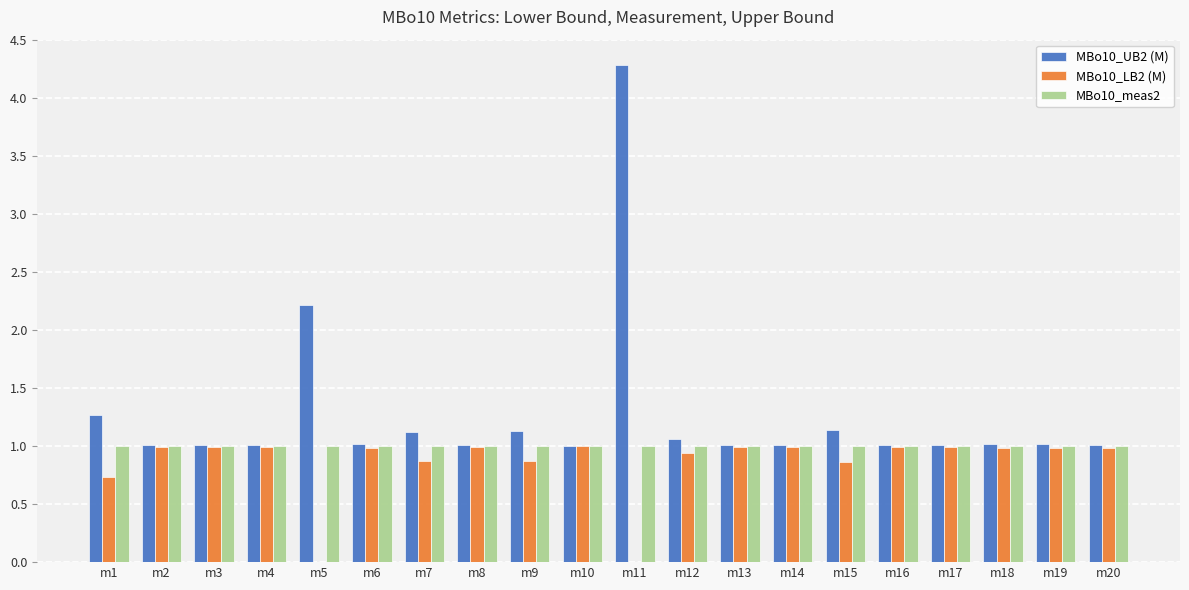

Reading right to left, transcribe all the data shown in this chart.

MBo10_UB2 (M): m20=1.0	m19=1.0	m18=1.0	m17=1.0	m16=1.0	m15=1.1	m14=1.0	m13=1.0	m12=1.1	m11=4.3	m10=1.0	m9=1.1	m8=1.0	m7=1.1	m6=1.0	m5=2.2	m4=1.0	m3=1.0	m2=1.0	m1=1.3
MBo10_LB2 (M): m20=1.0	m19=1.0	m18=1.0	m17=1.0	m16=1.0	m15=0.9	m14=1.0	m13=1.0	m12=0.9	m11=0.0	m10=1.0	m9=0.9	m8=1.0	m7=0.9	m6=1.0	m5=0.0	m4=1.0	m3=1.0	m2=1.0	m1=0.7
MBo10_meas2: m20=1.0	m19=1.0	m18=1.0	m17=1.0	m16=1.0	m15=1.0	m14=1.0	m13=1.0	m12=1.0	m11=1.0	m10=1.0	m9=1.0	m8=1.0	m7=1.0	m6=1.0	m5=1.0	m4=1.0	m3=1.0	m2=1.0	m1=1.0